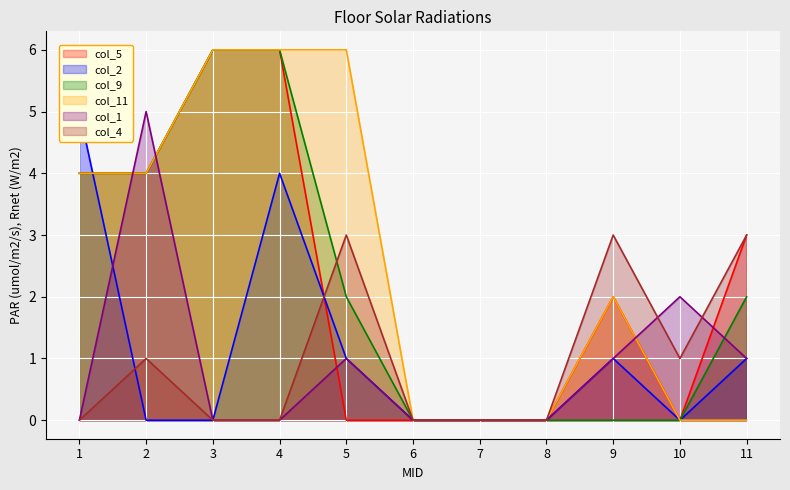

Is the value of col_4 at 5 greater than the value of col_5 at 9?

Yes